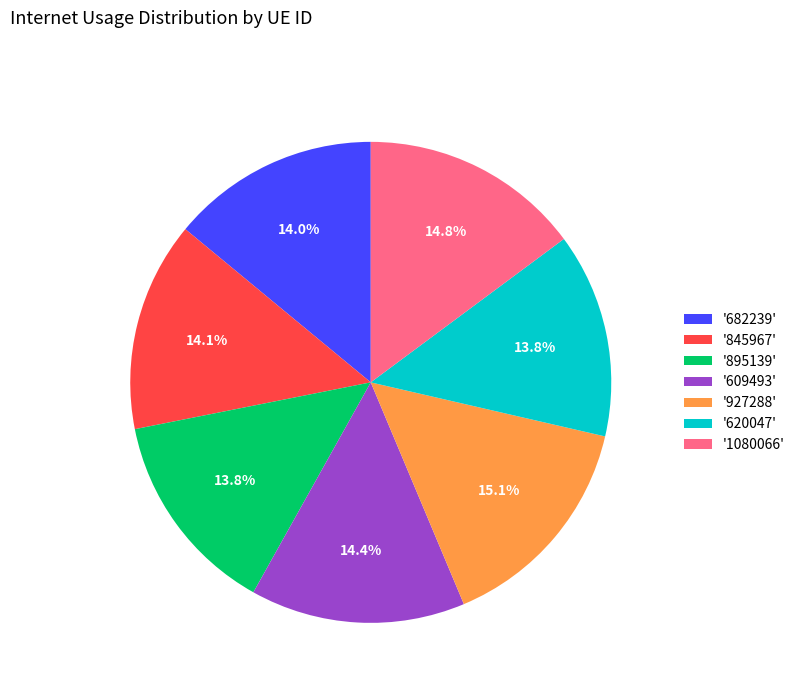

To the nearest percent, what is the average slice percentage?

14%